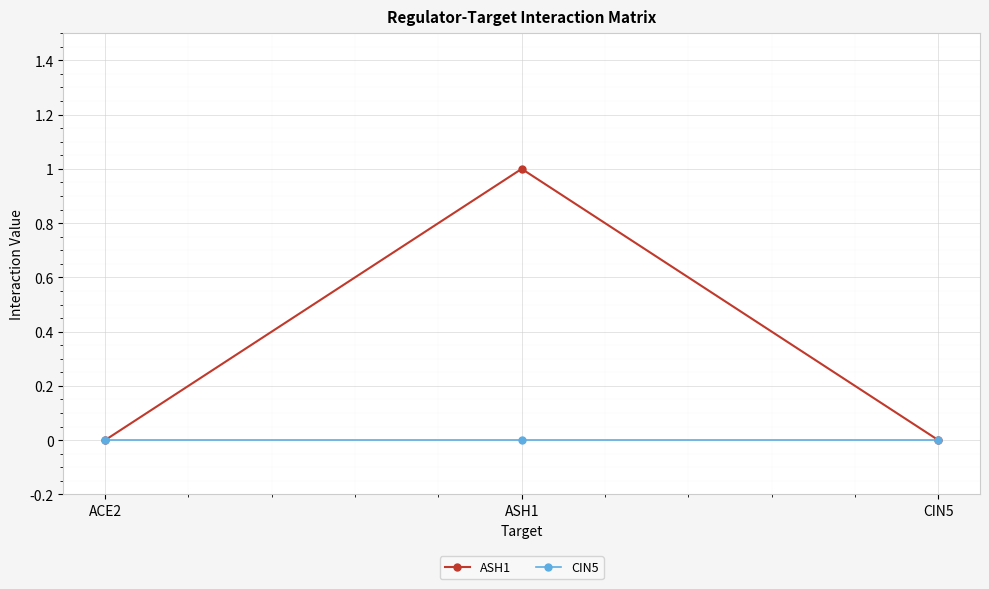

At which category is the sum across all series the highest?

ASH1